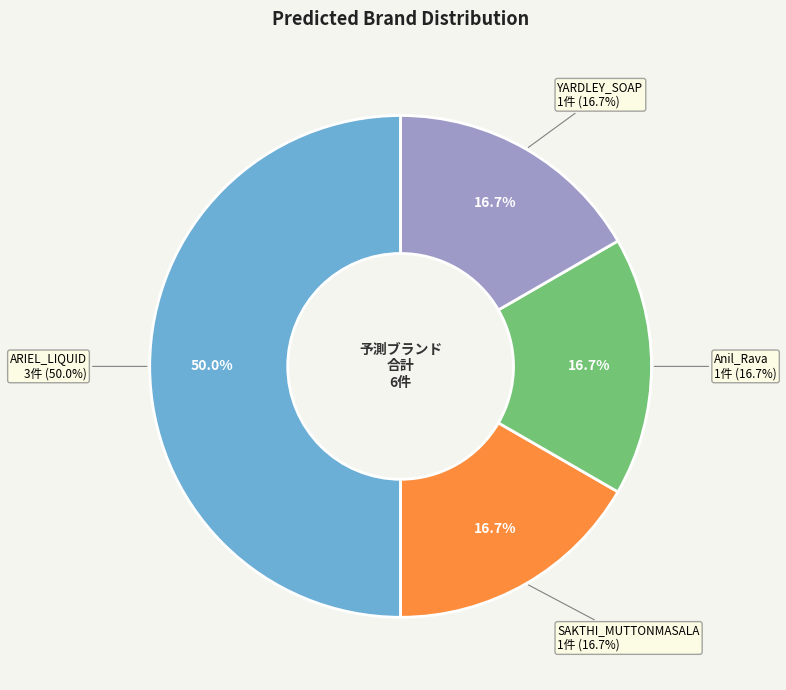

Is there a majority slice in this chart?

No